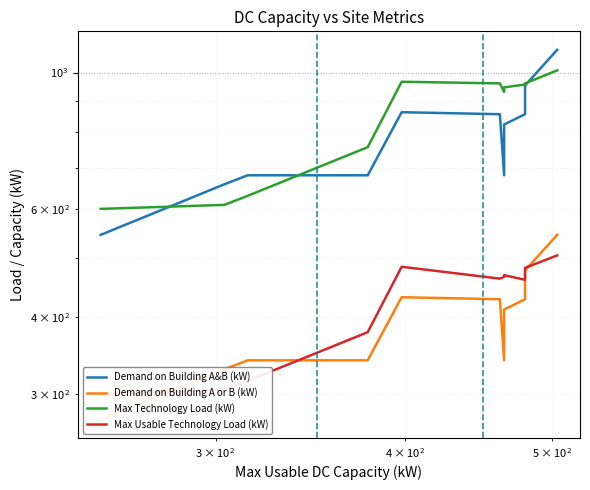

How many lines are shown in the chart?

4